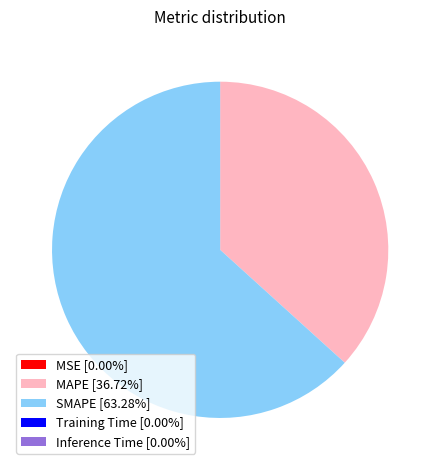

Is there any slice that represents more than half of the pie?

Yes